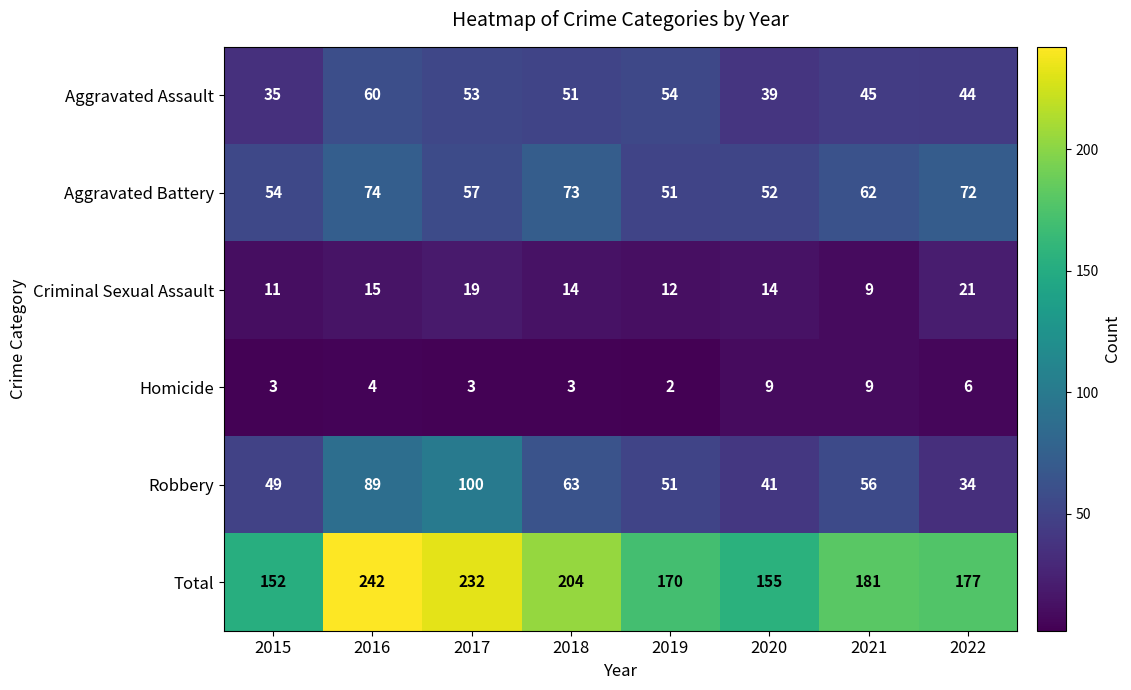

At how many categories does at least one series exceed 67?

8